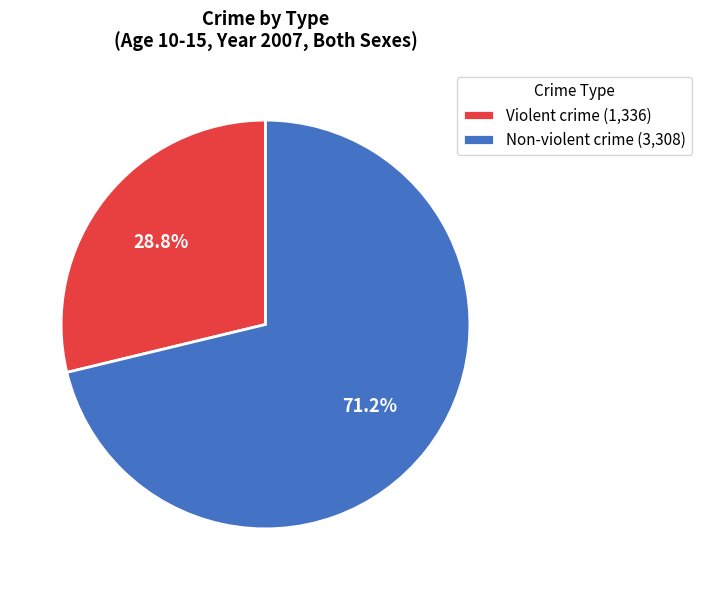

Rank the categories by value from lowest to highest.

Violent crime, Non-violent crime